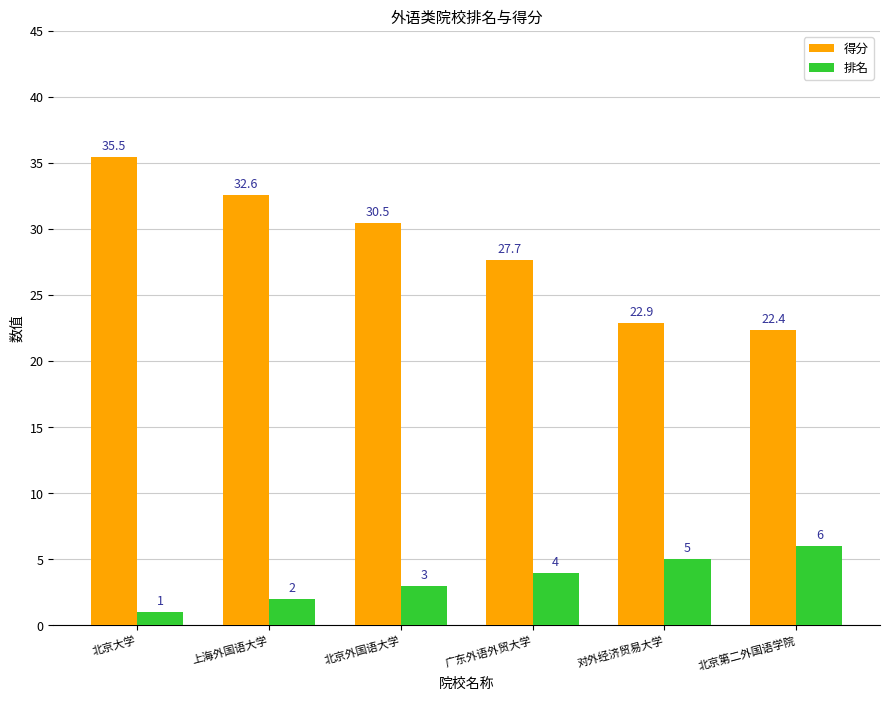

What is the difference between the highest and lowest values at 北京大学?

34.5